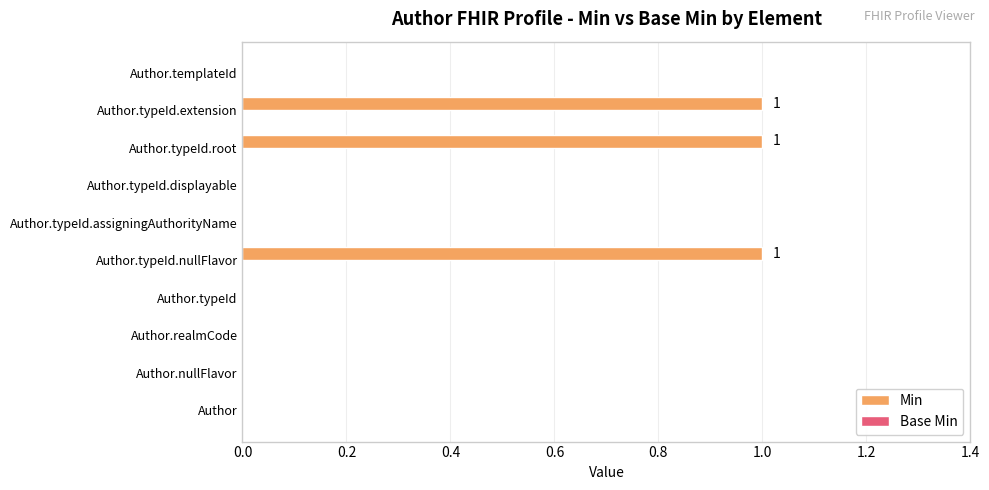

Approximately how many times larger is the value at Author.typeId.nullFlavor compared to Author.typeId.root?

1.0